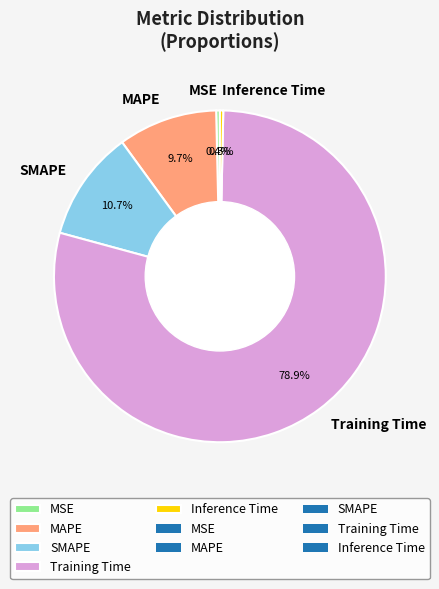

To the nearest percent, what is the combined percentage of Training Time and SMAPE?

90%